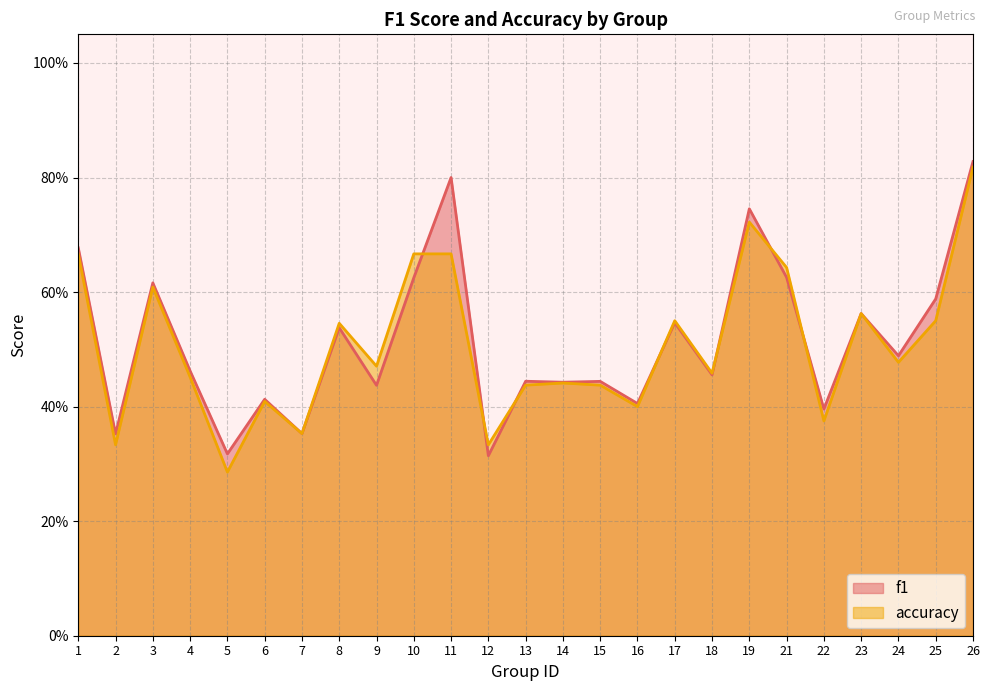

At which category is the sum across all series the highest?

26